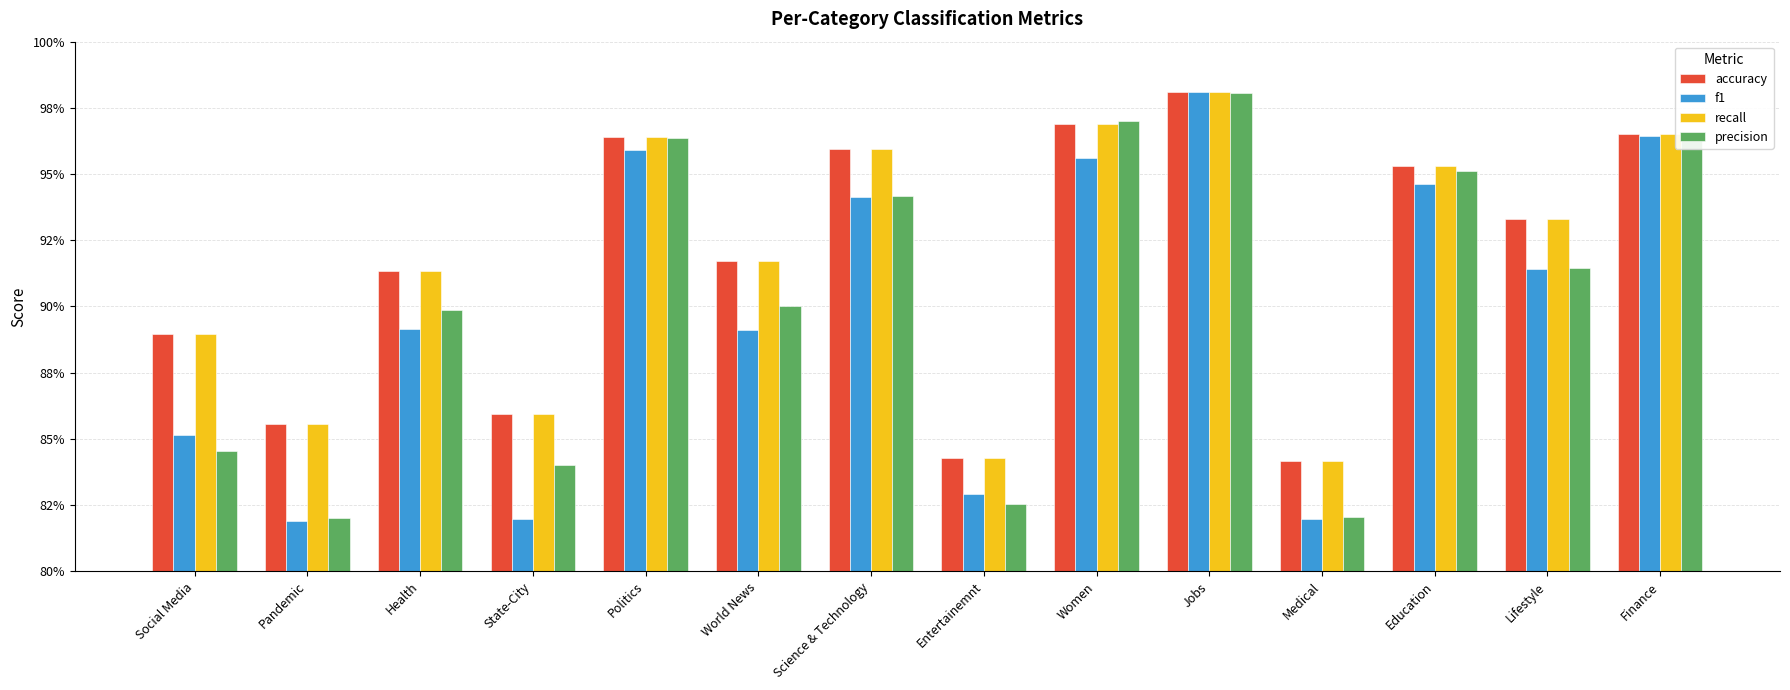

At how many categories does at least one series exceed 0?

14